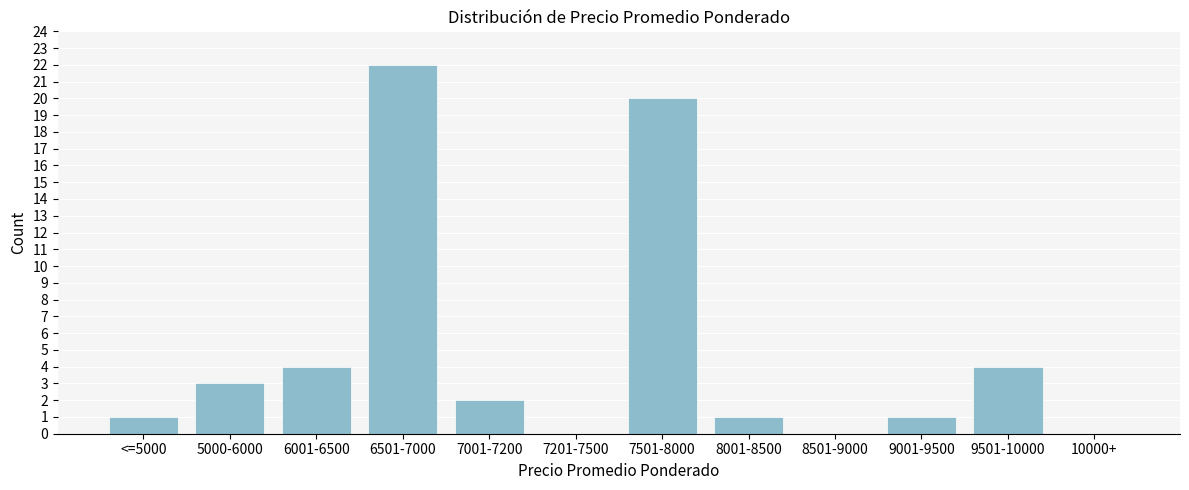

Approximately how many times larger is the value at 6501-7000 compared to 9501-10000?

5.5